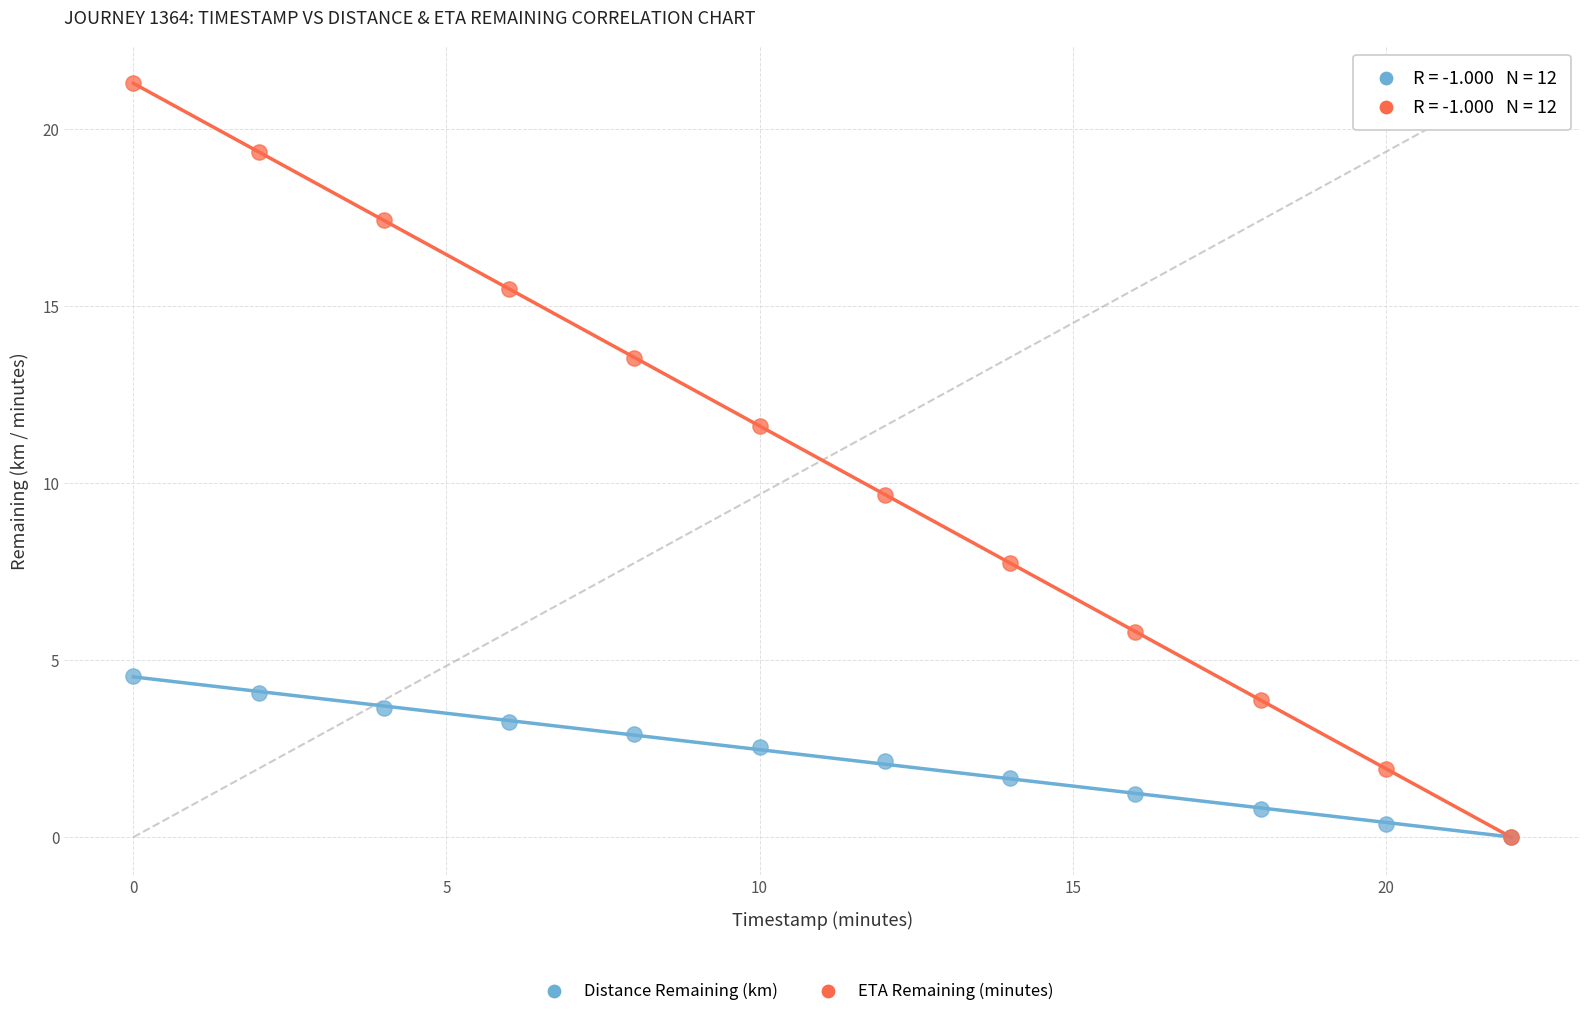

In the ETA Remaining (minutes) series, what Y value is closest to 10?

9.7